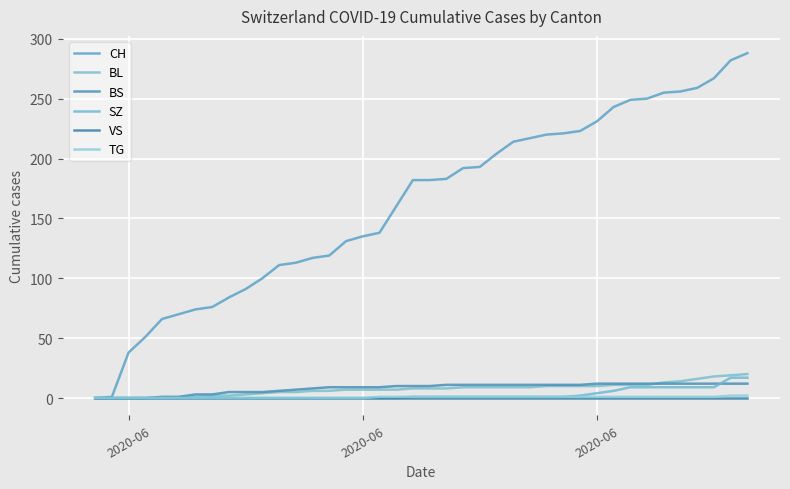

Which category has the lowest value in the SZ series?

2020-06